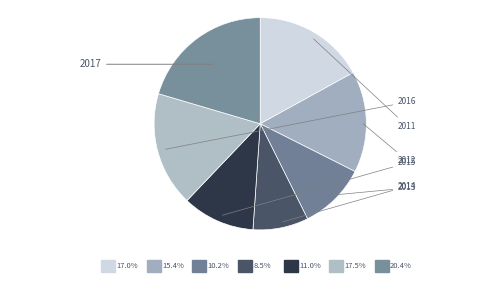

Does 2016 represent more than half of the total?

No